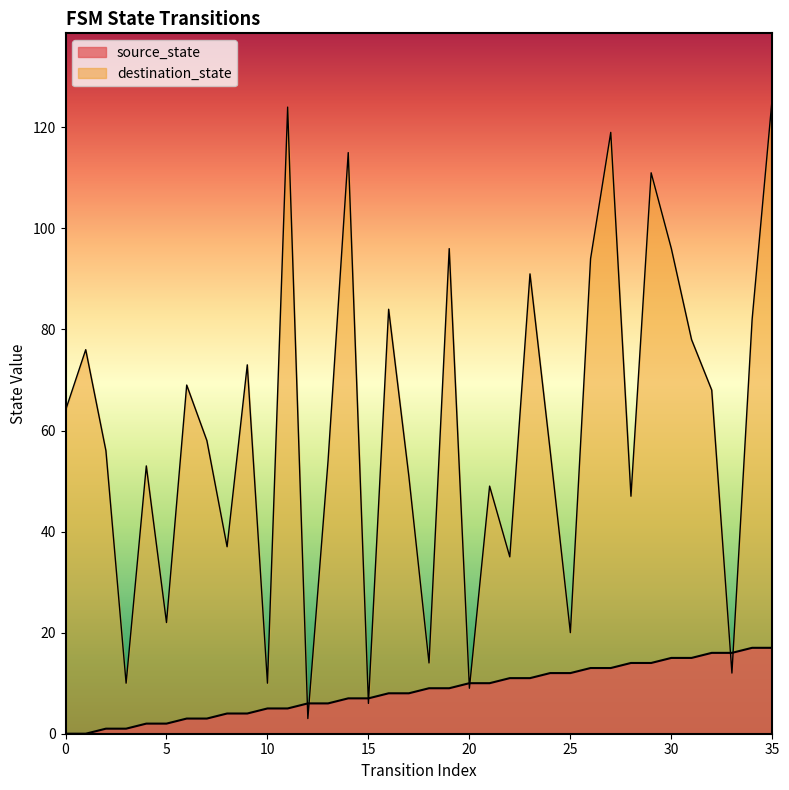

At which label does source_state first exceed 9?

20